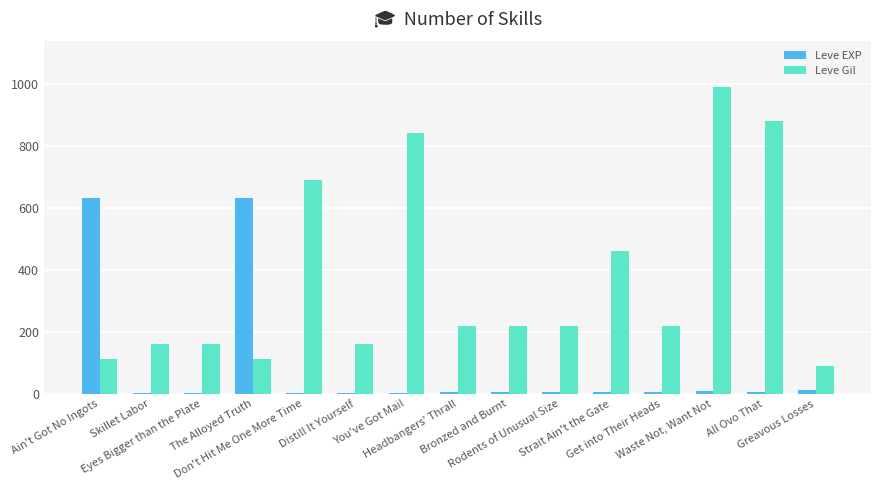

Which series has the largest total across all categories?

Leve Gil